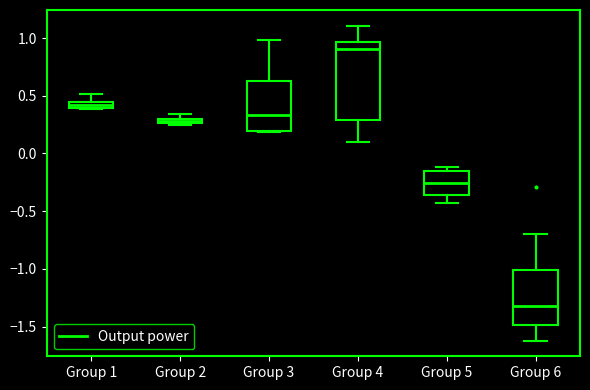

Which box's median line is the lowest?

Group 6